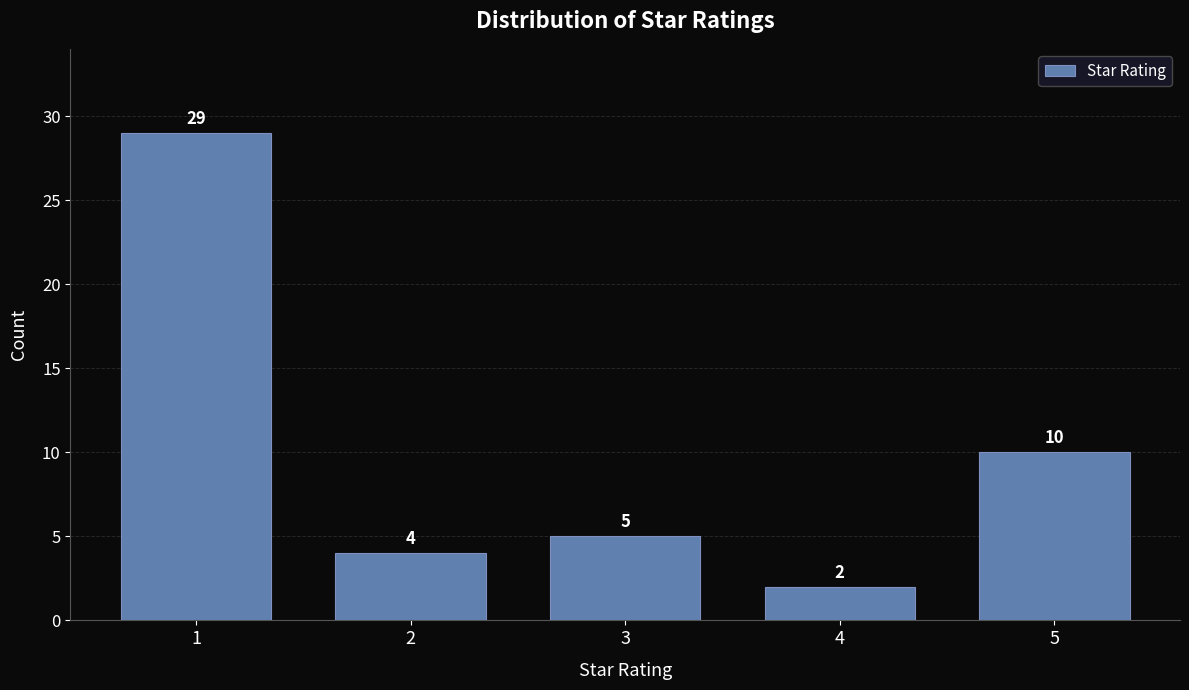

Reading left to right, transcribe all the data shown in this chart.

29	4	5	2	10